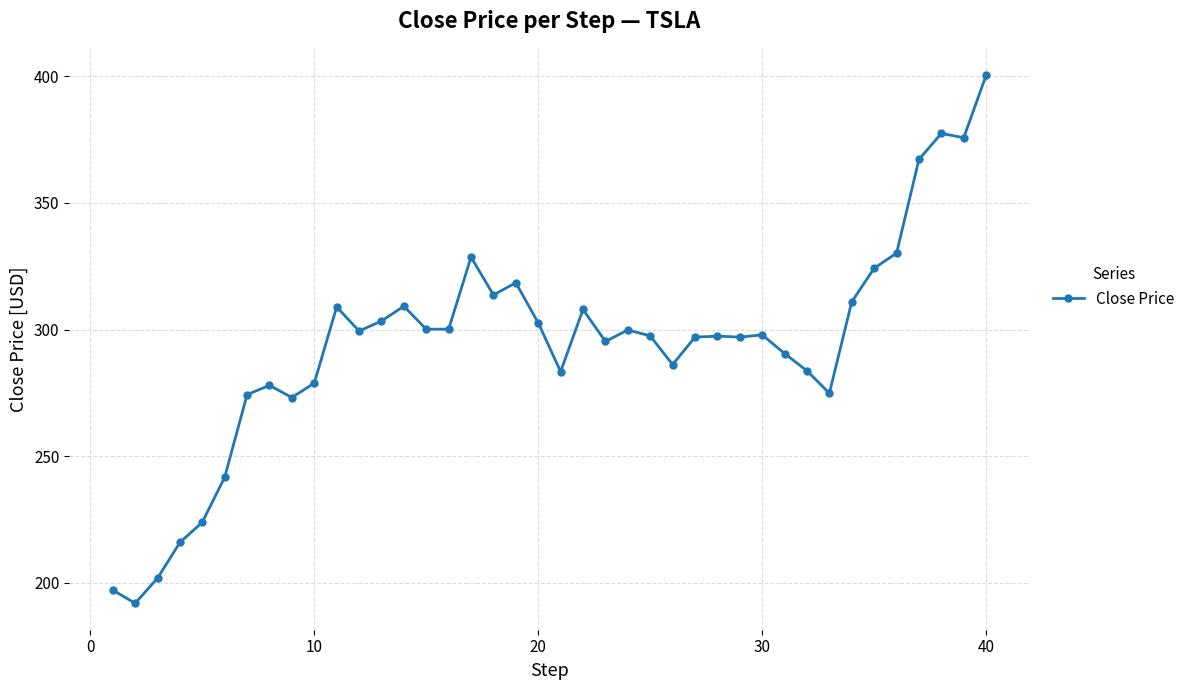

What is the average value?

293.9